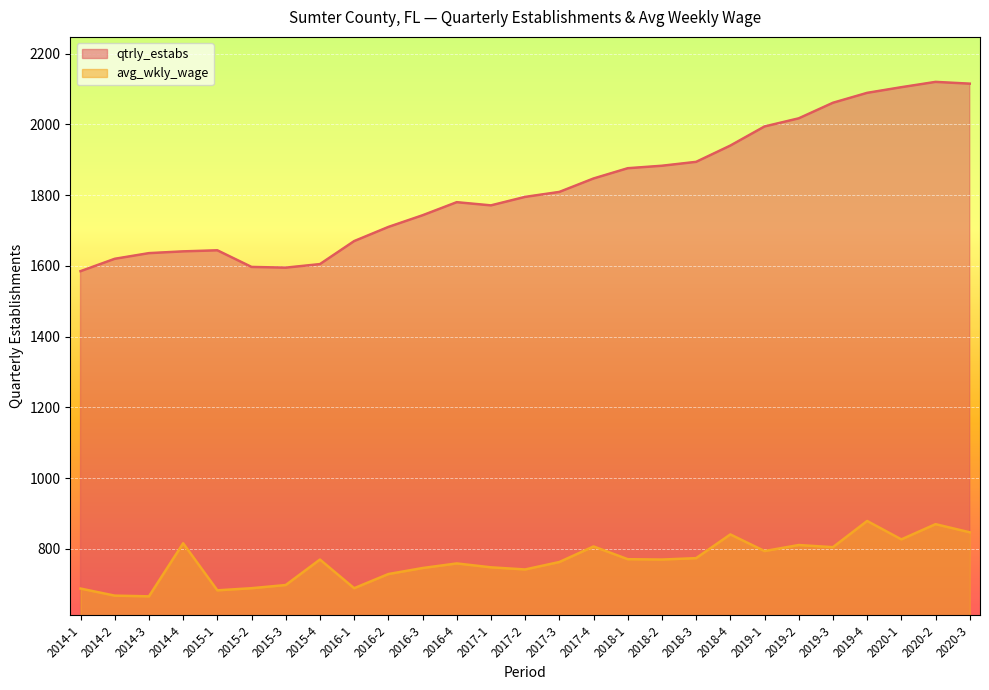

Rank the series by their average value, from lowest to highest.

avg_wkly_wage, qtrly_estabs